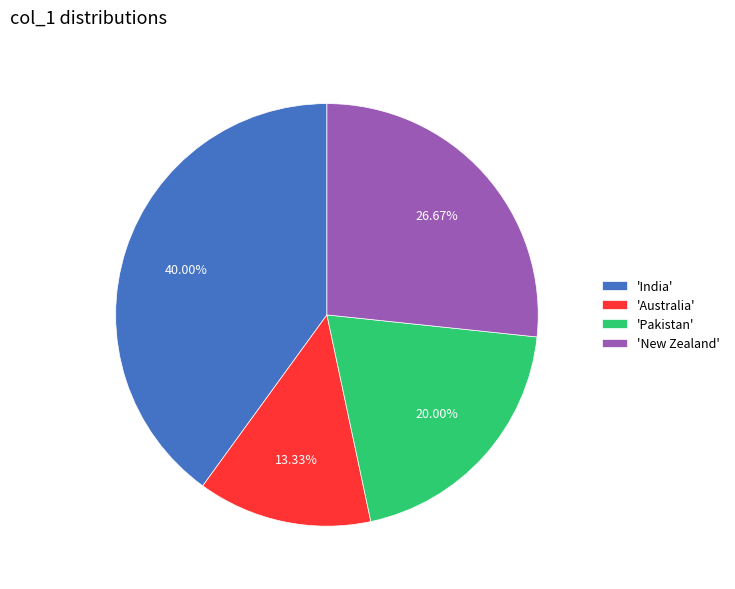

Rank the categories by value from lowest to highest.

'Australia', 'Pakistan', 'New Zealand', 'India'